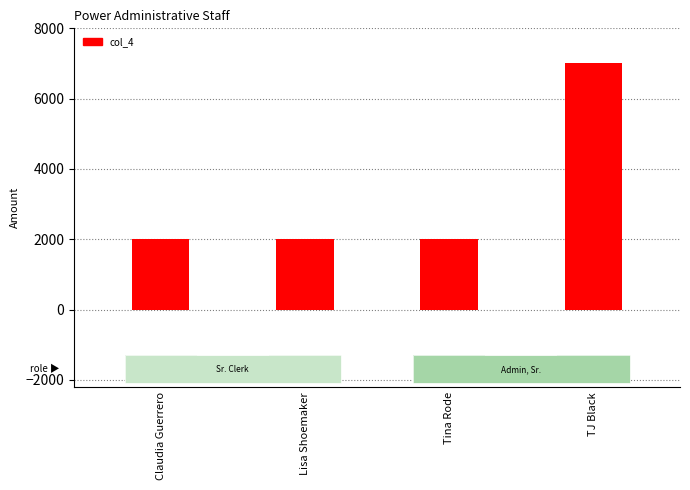

Which label corresponds to the largest value in the chart?

TJ Black